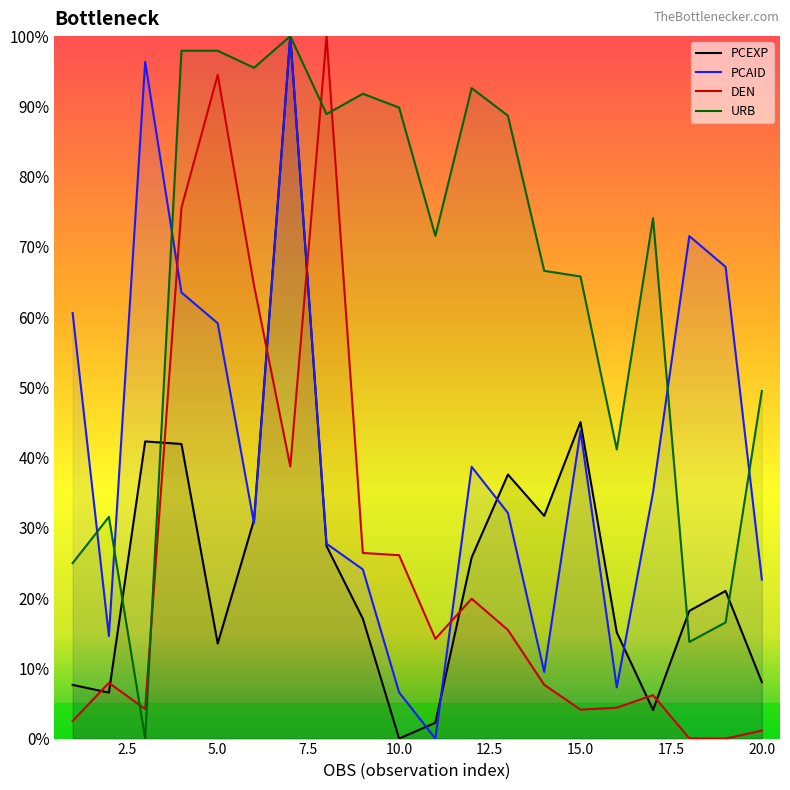

How many interior local valleys does the URB series have?

6